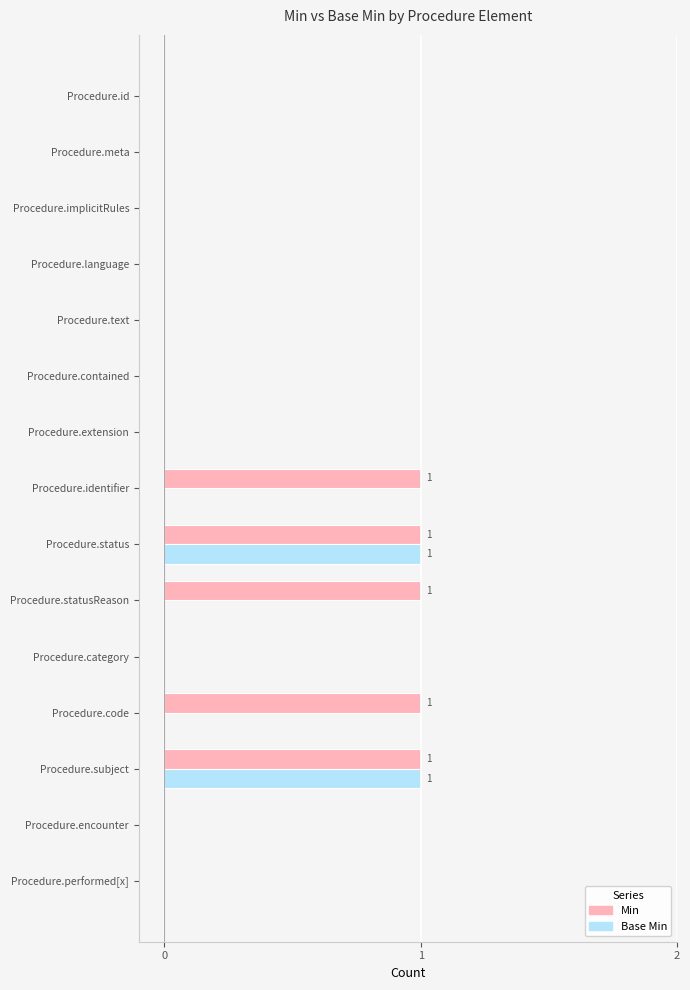

What is the sum of all Min values?

5